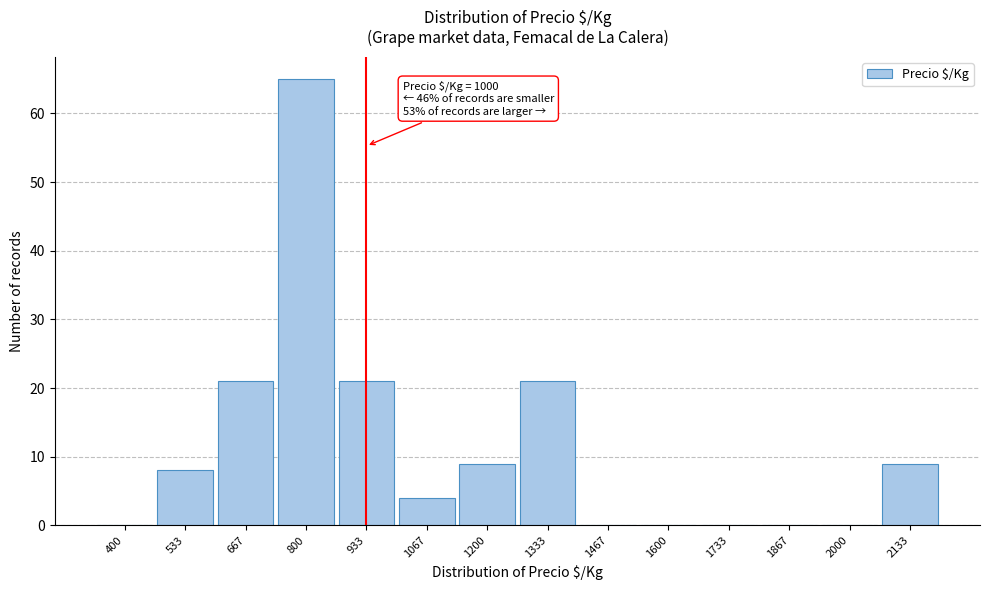

Reading left to right, what are all the values shown in this chart?

400=0	533=8	667=21	800=65	933=21	1067=4	1200=9	1333=21	1467=0	1600=0	1733=0	1867=0	2000=0	2133=9